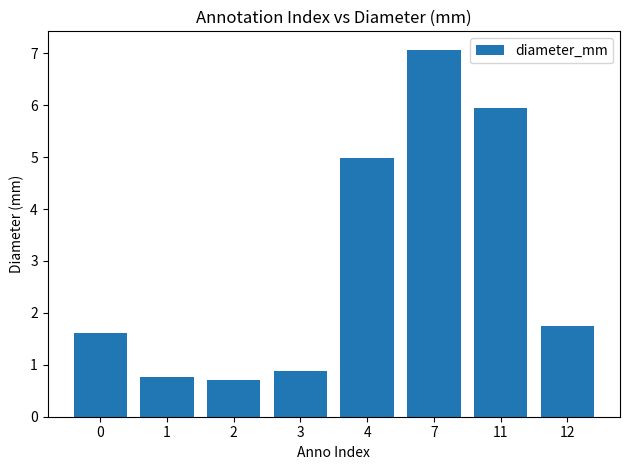

What is the sum of all values?

23.7